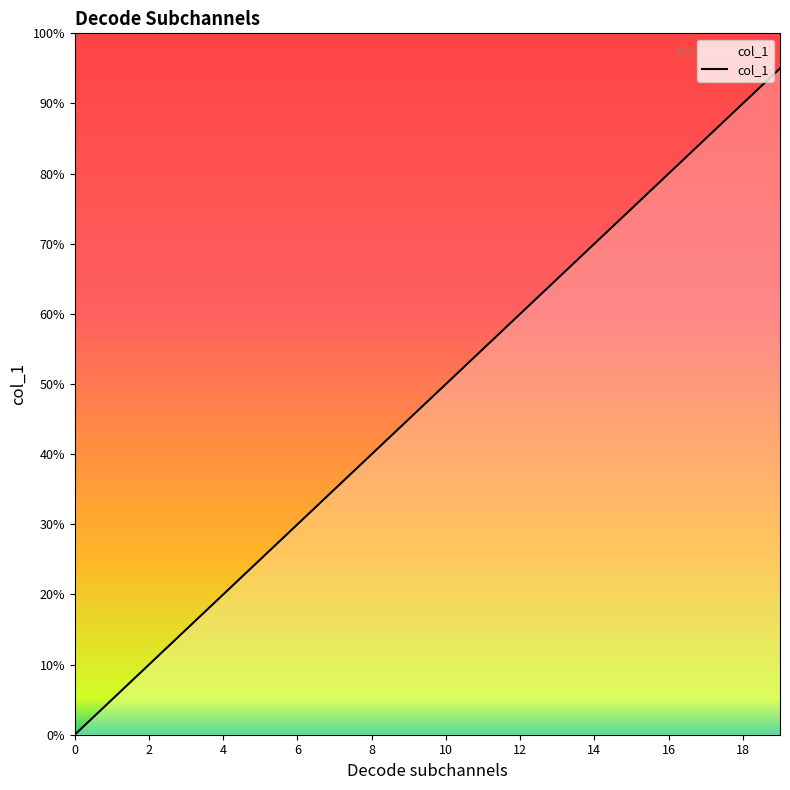

Does the chart display data point markers on the line(s)?

No